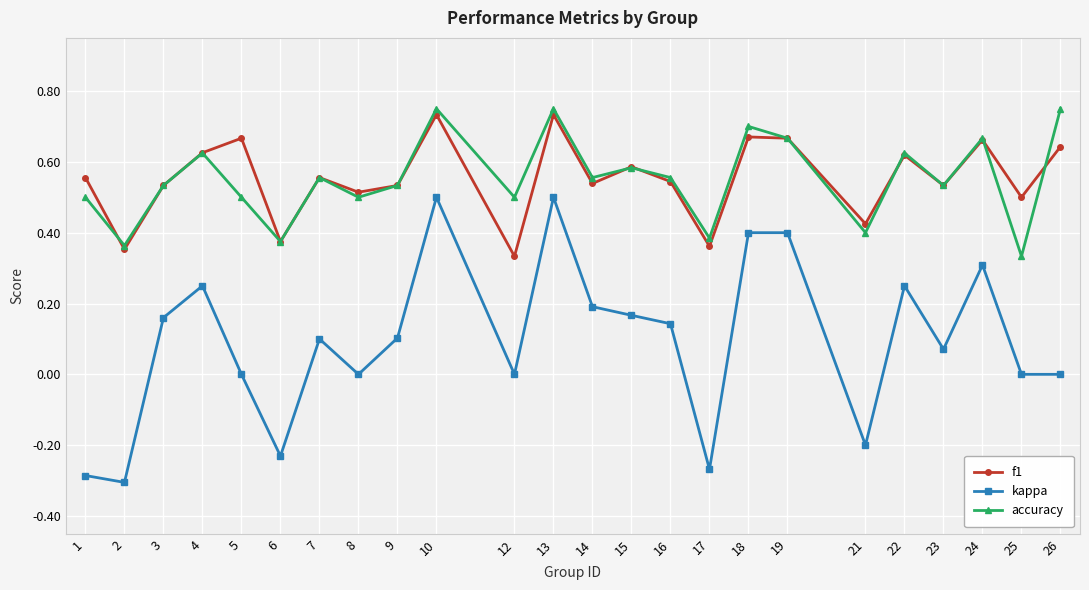

The kappa series shows -0.4 at 25. True or false?

False